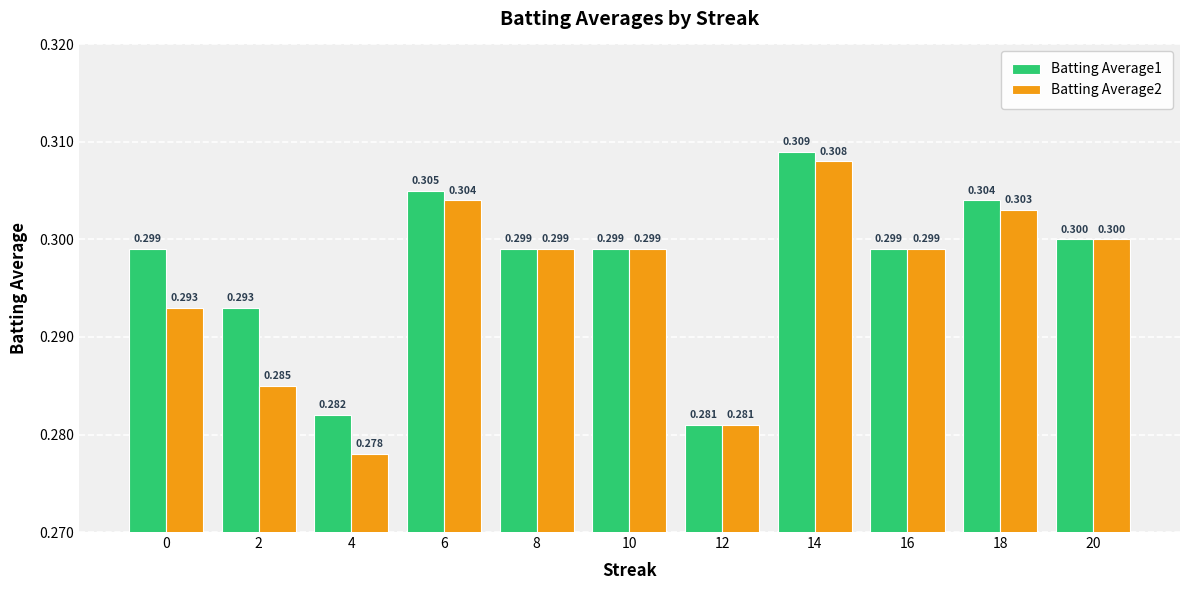

Reading left to right, what are all the values shown in this chart?

Batting Average1: 0.3	0.3	0.3	0.3	0.3	0.3	0.3	0.3	0.3	0.3	0.3
Batting Average2: 0.3	0.3	0.3	0.3	0.3	0.3	0.3	0.3	0.3	0.3	0.3